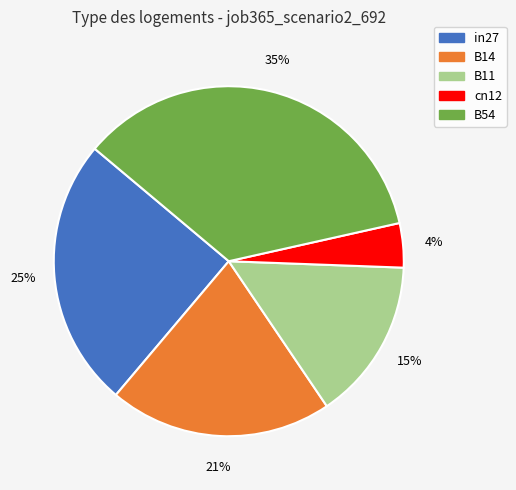

Do cn12 and in27 together represent more than half of the pie?

No